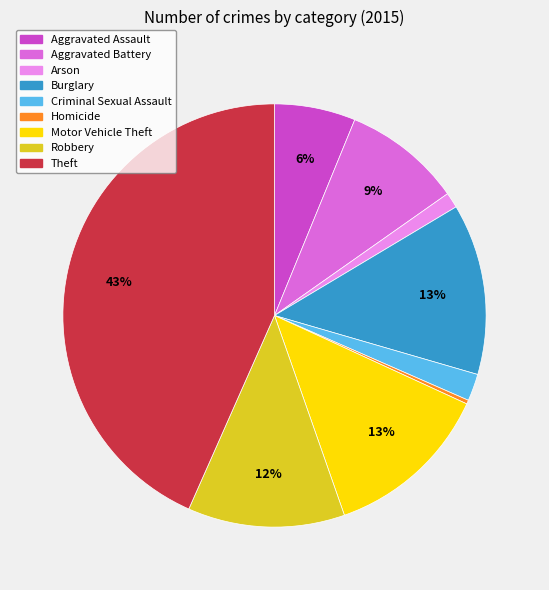

Does Arson represent more than half of the total?

No